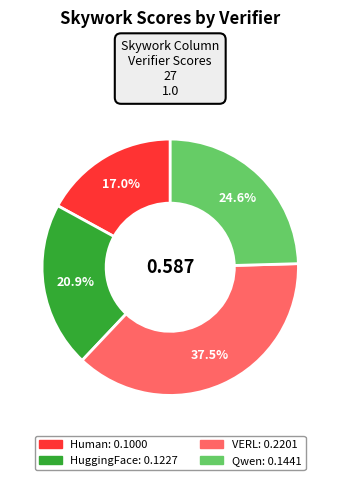

Which category has the smallest portion of the pie?

Human